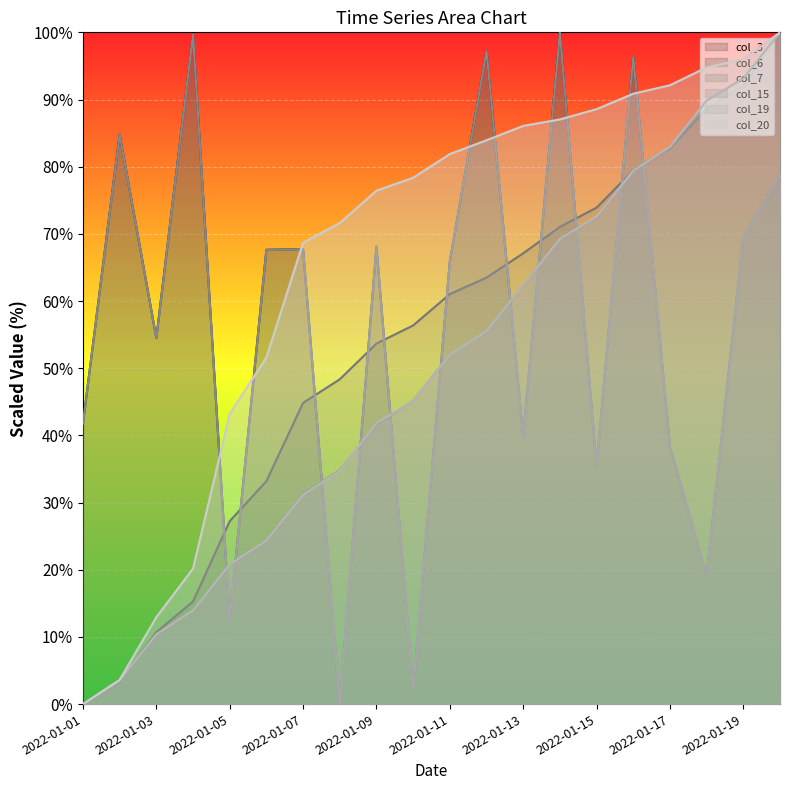

What is the average value of the col_15 series?

57.0